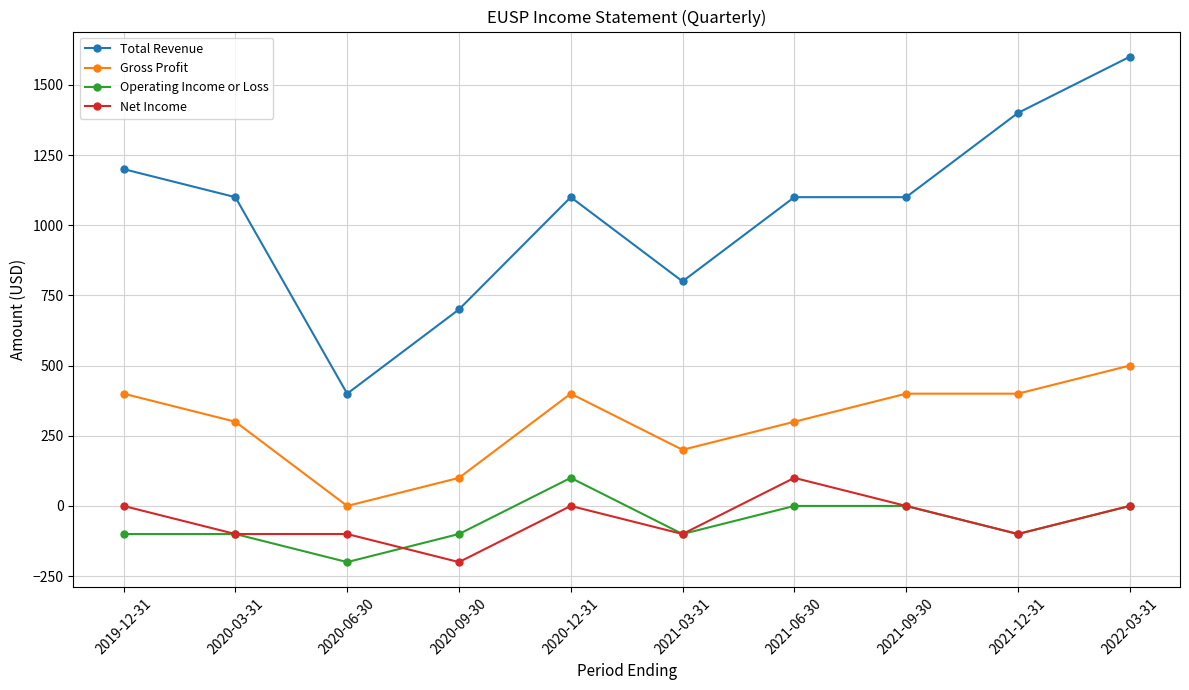

True or false: Operating Income or Loss and Total Revenue intersect in this chart.

False